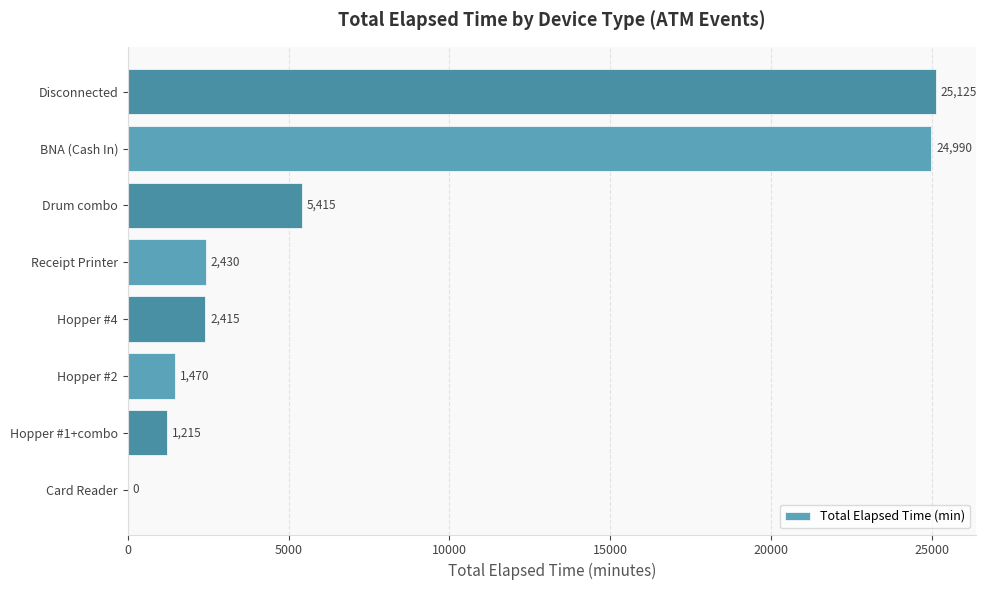

What is the sum of all values?

63060